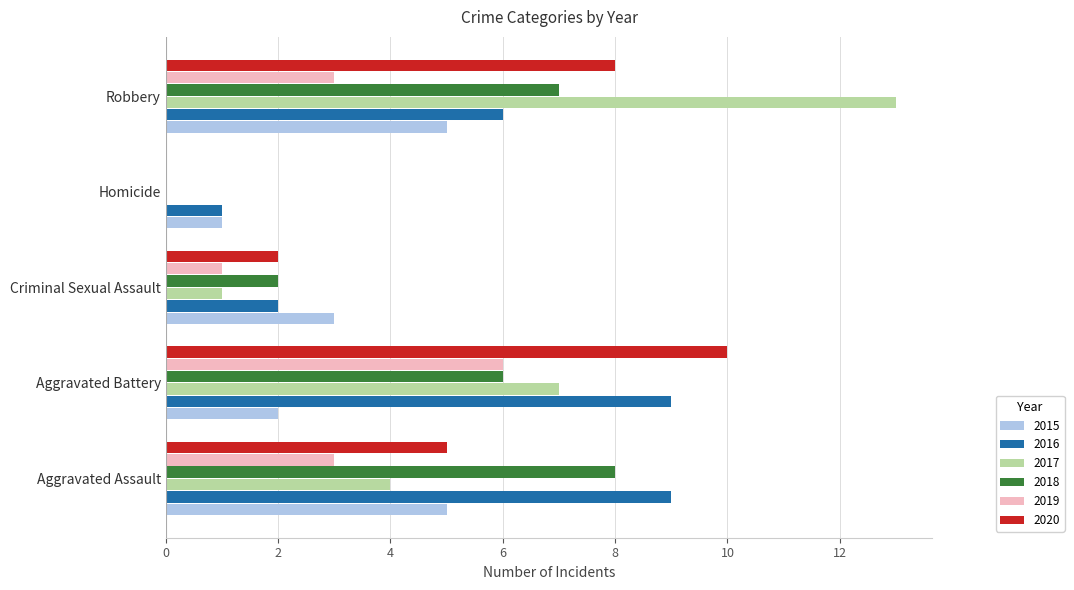

What is the total value across all series at Aggravated Battery?

40